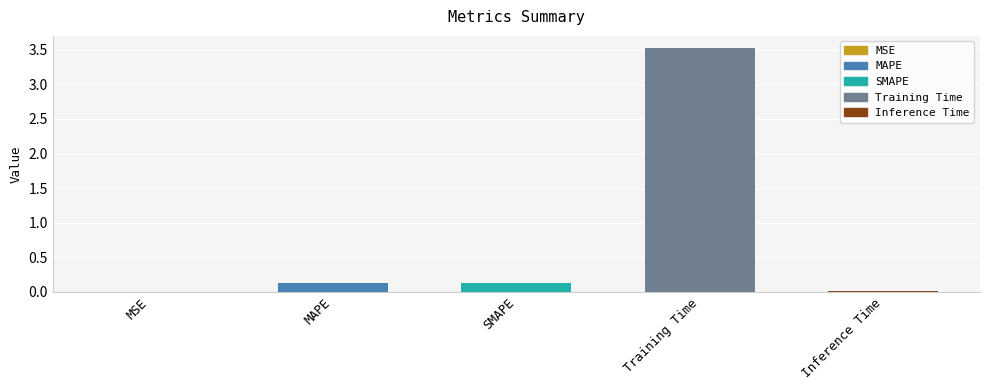

Is it true that the value at MSE is 0.0?

True